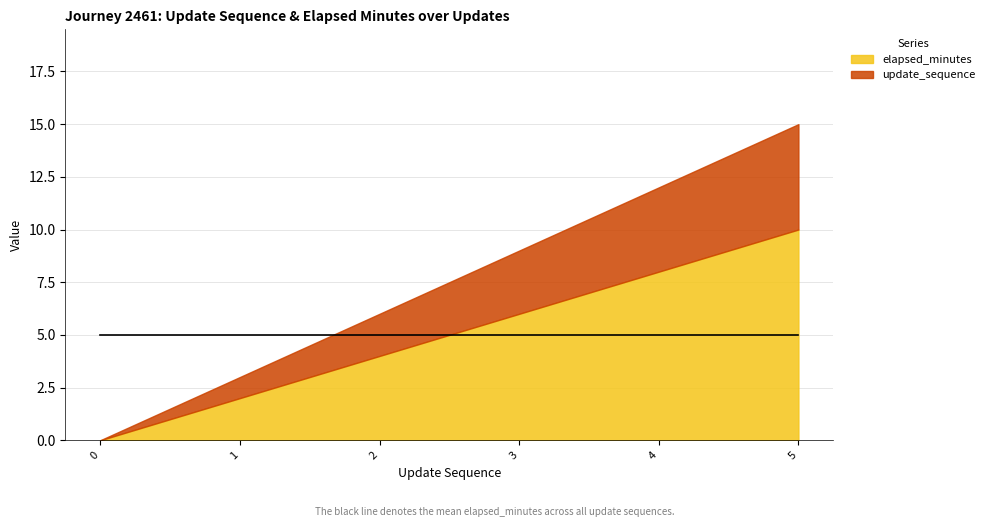

What is the sum of all update_sequence values?

15